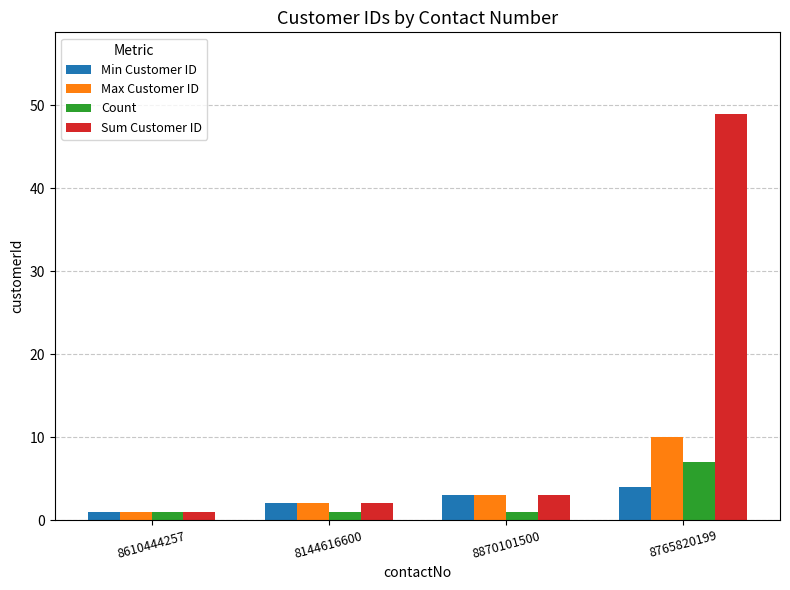

Reading right to left, list all the values displayed in this chart.

Min Customer ID: 8765820199=4	8870101500=3	8144616600=2	8610444257=1
Max Customer ID: 8765820199=10	8870101500=3	8144616600=2	8610444257=1
Count: 8765820199=7	8870101500=1	8144616600=1	8610444257=1
Sum Customer ID: 8765820199=49	8870101500=3	8144616600=2	8610444257=1